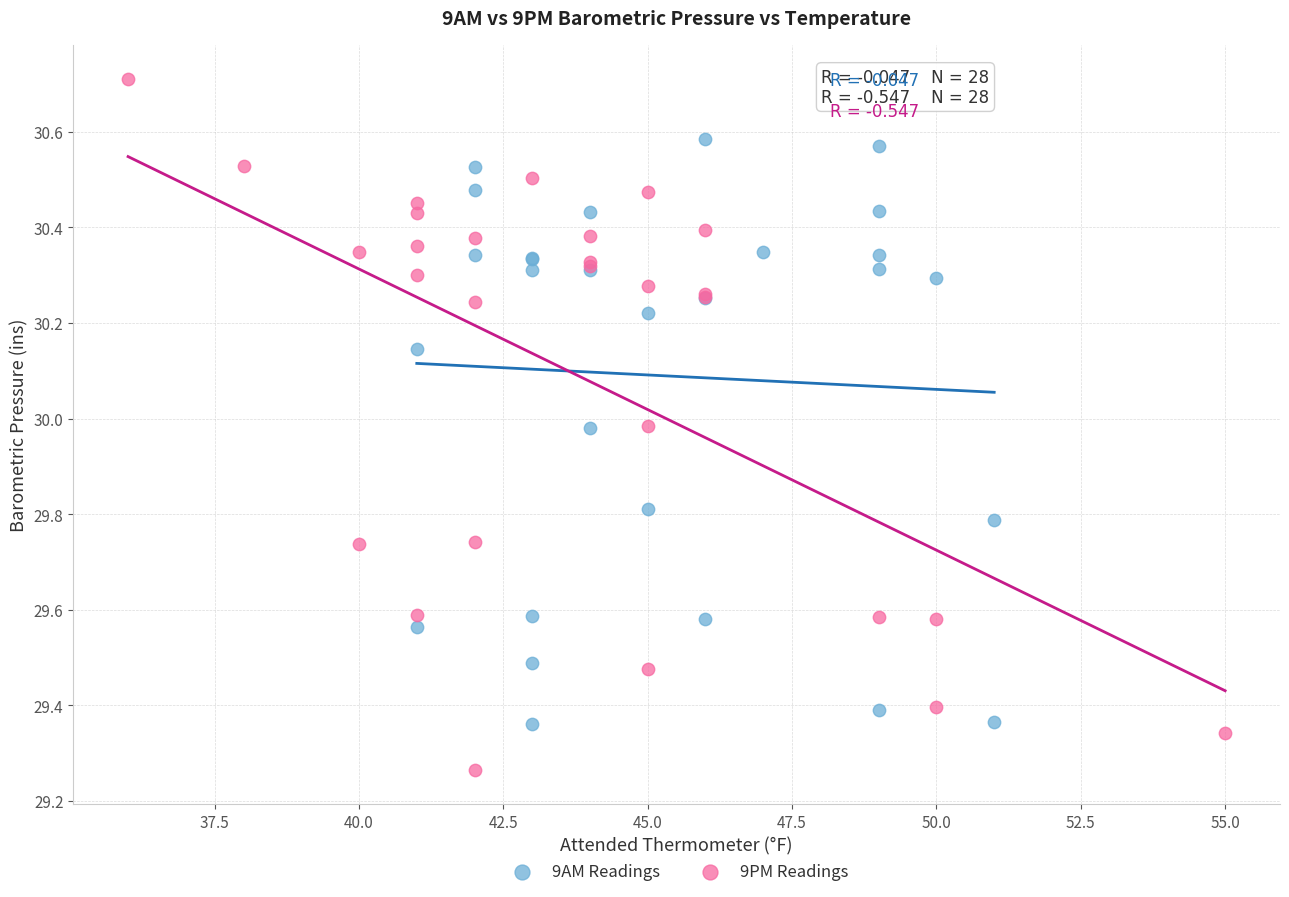

Which series contains the highest Y value?

9PM Readings